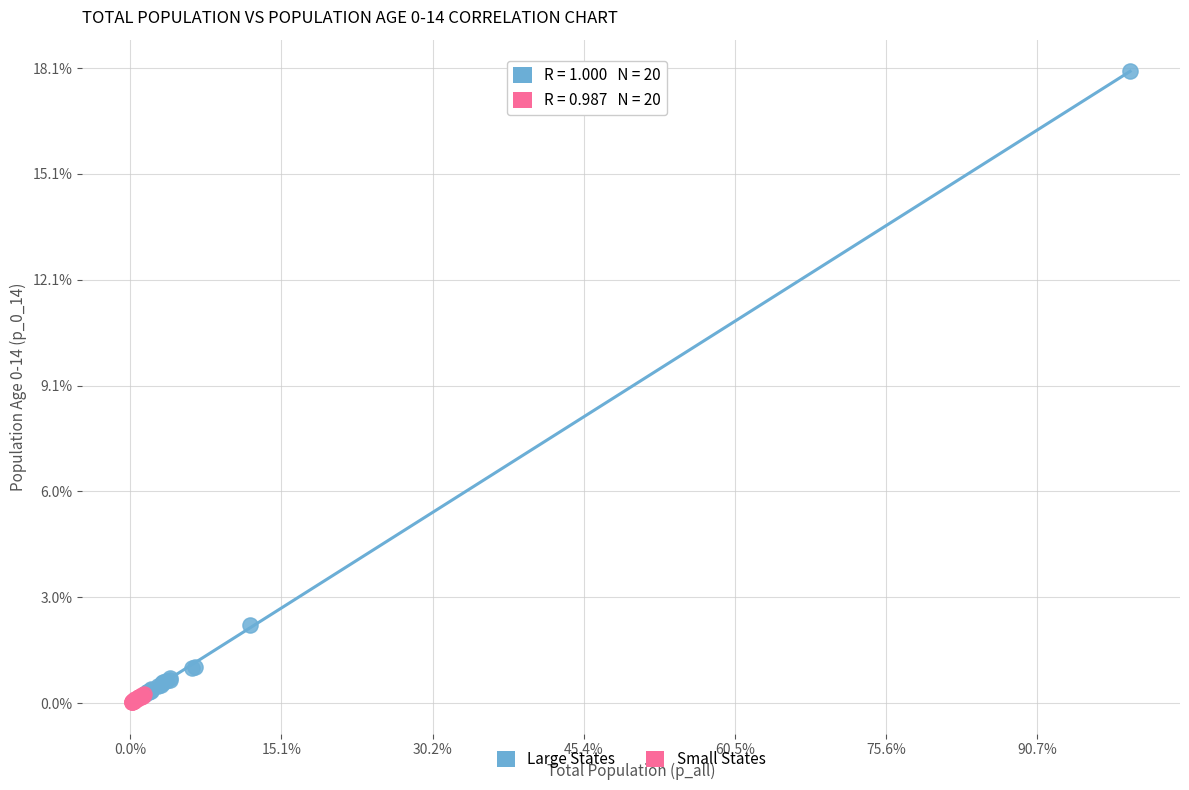

What are all the series names shown in the legend?

Large States, Small States